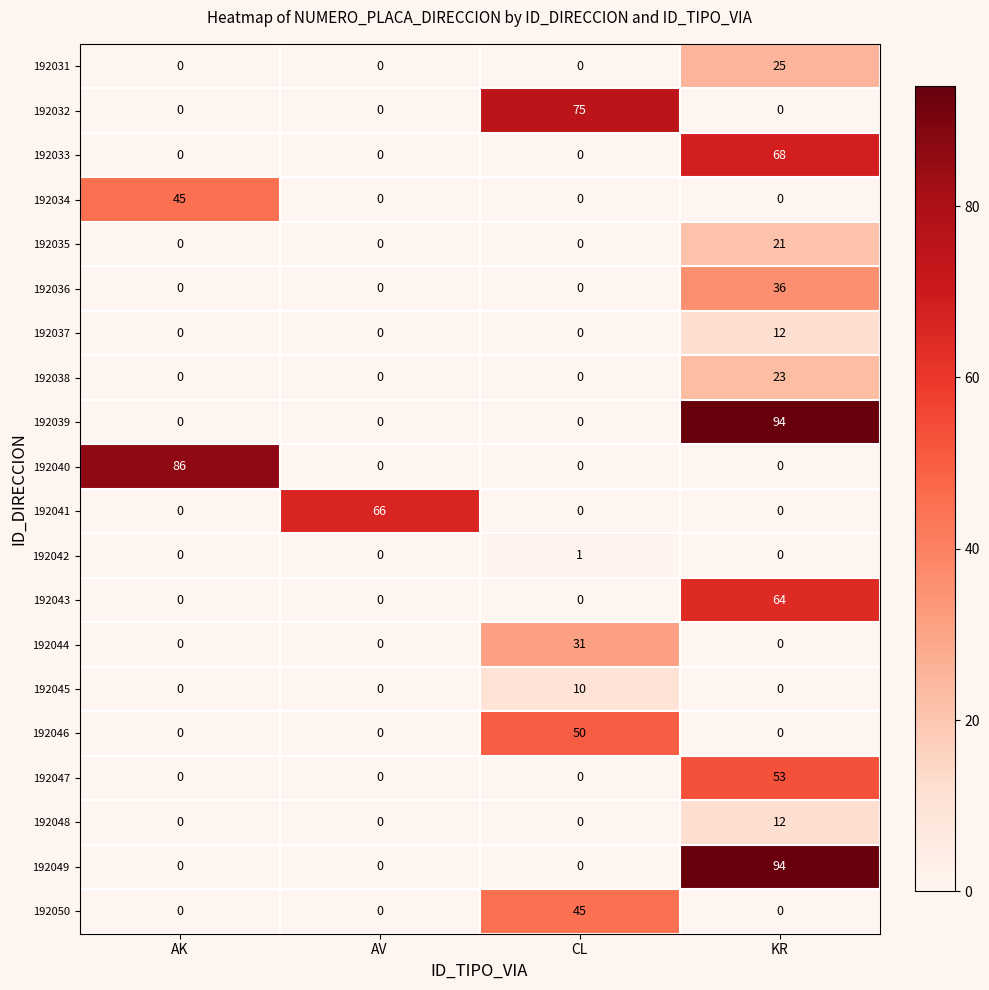

The 192040 series shows 86 at AK. True or false?

True